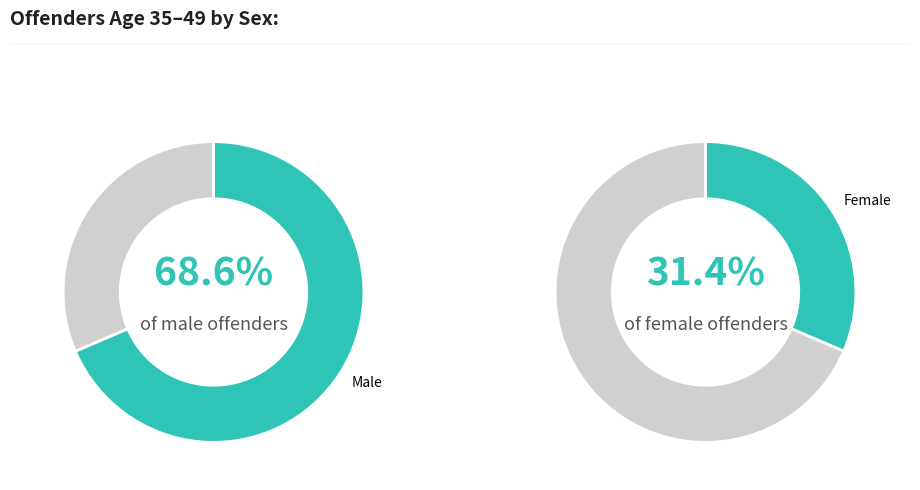

Which series has the widest spread of values?

Male